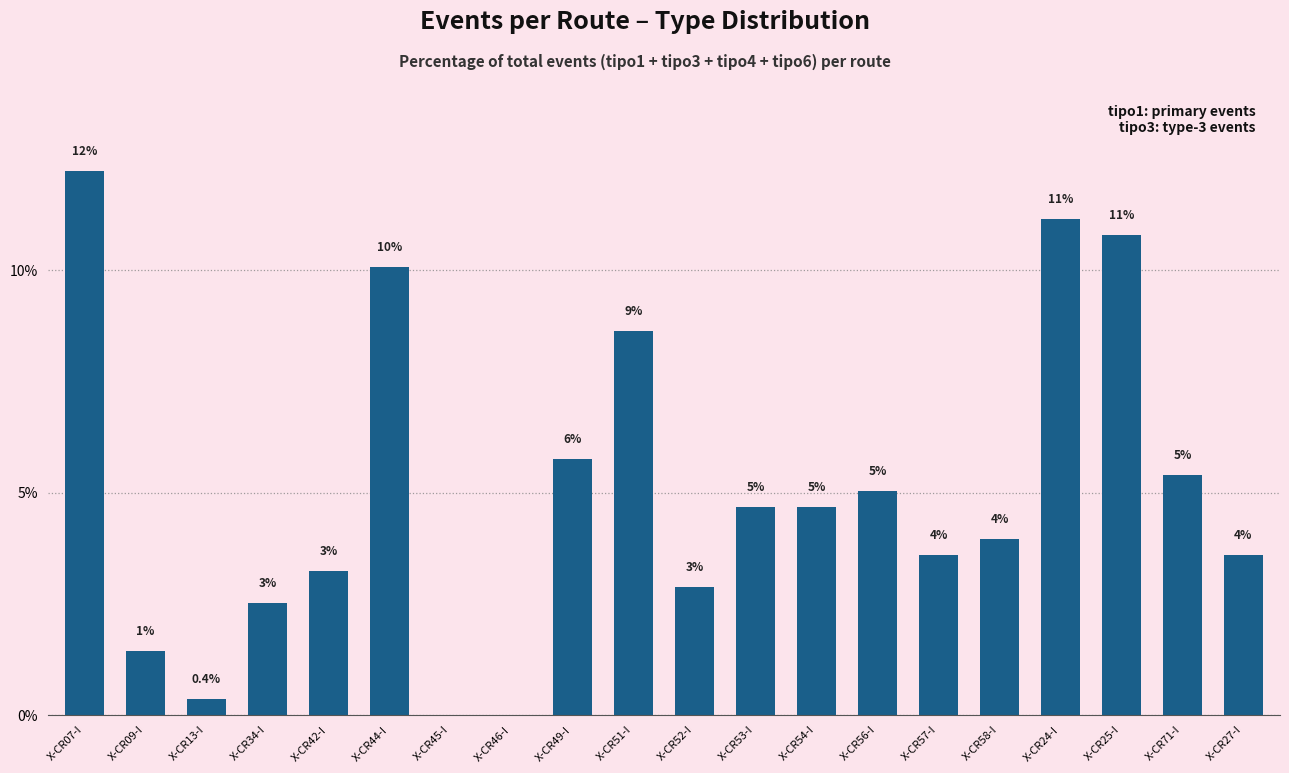

What is the sum of all values?

100.0